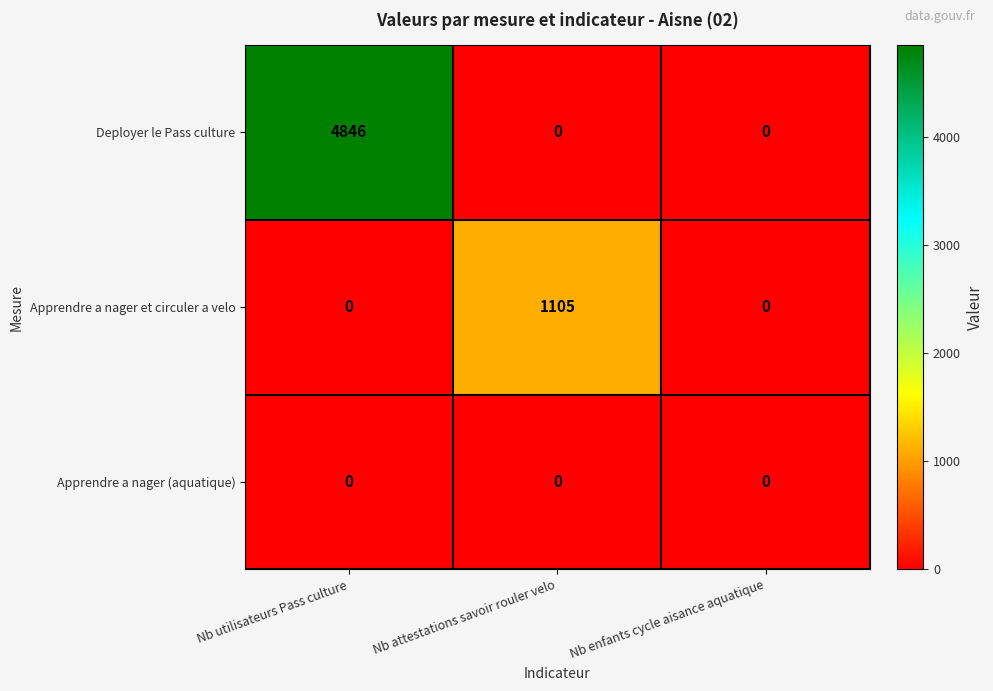

What is the total value across all series at Nb attestations savoir rouler velo?

1105